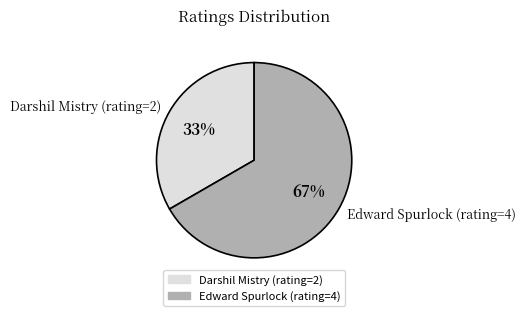

Is there any slice that represents more than half of the pie?

Yes